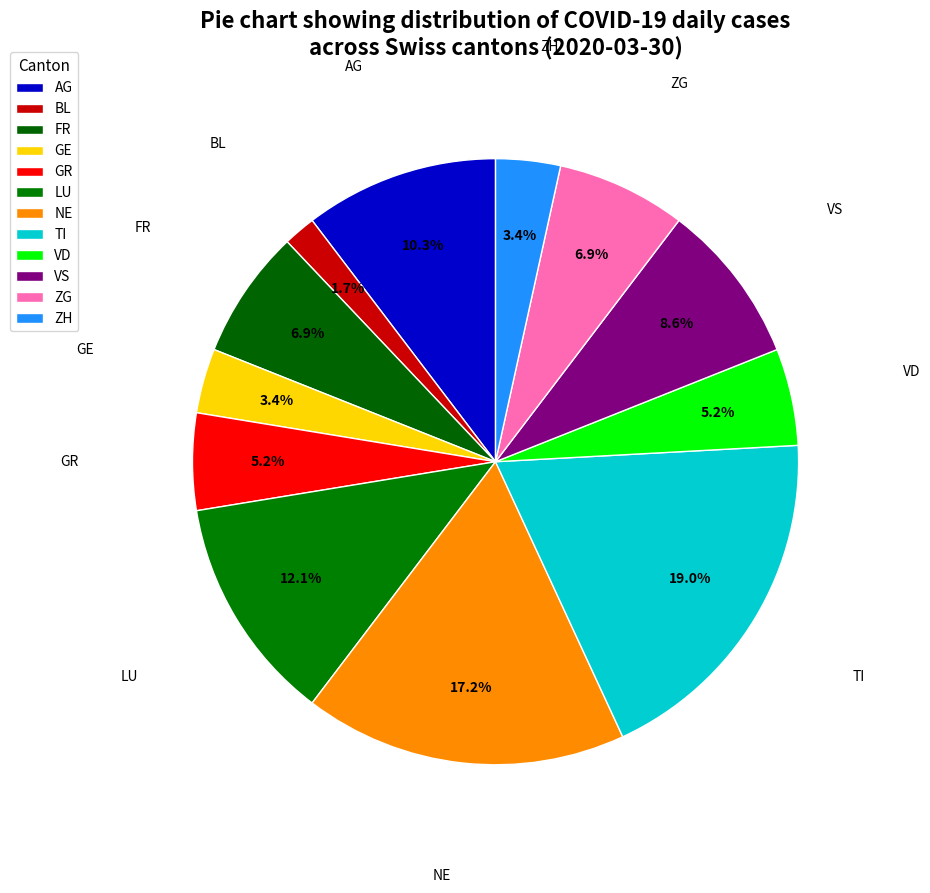

How many segments does this pie chart have?

12